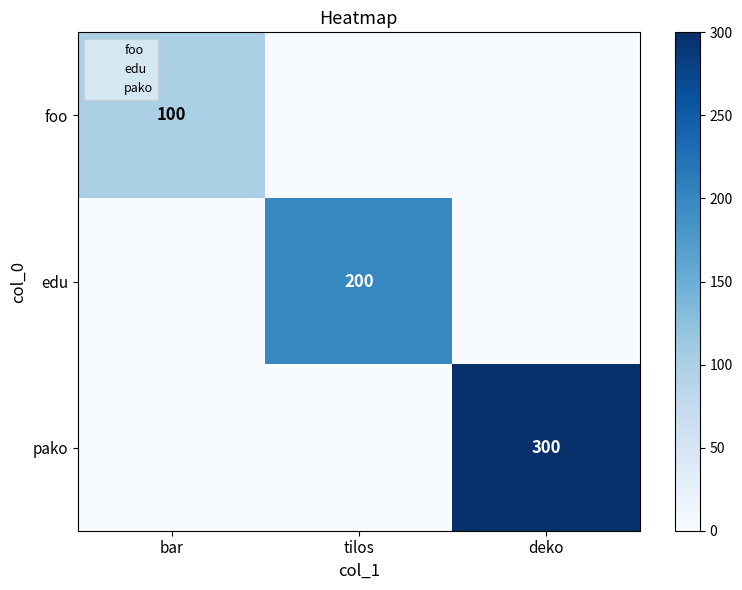

Is the value of pako at deko greater than the value of foo at bar?

Yes